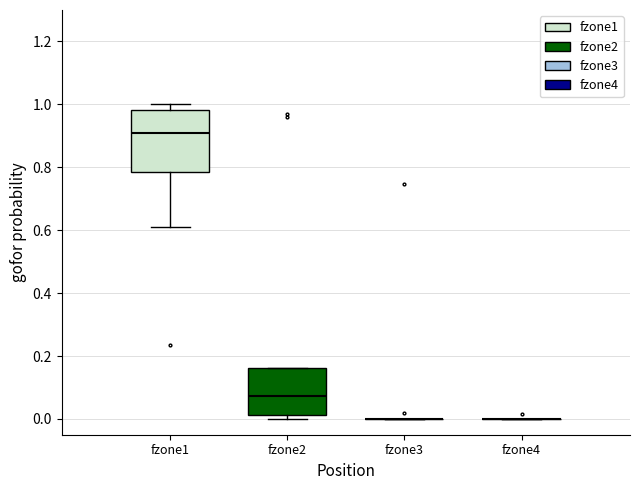

Reading left to right, transcribe this box plot: for each box, give where its median line is, the range the box spans, and where its two whiskers end, as read against the y-axis. The values are not printed on the chart, so give them approximately, as read against the axis.

fzone1: median 0.90, box 0.78 to 0.98, whiskers 0.62 to 1.00
fzone2: median 0.08, box 0.02 to 0.16, whiskers 0.00 to 0.16
fzone3: box collapsed to a line at 0.00, whiskers 0.00 to 0.00
fzone4: box collapsed to a line at 0.00, whiskers 0.00 to 0.00